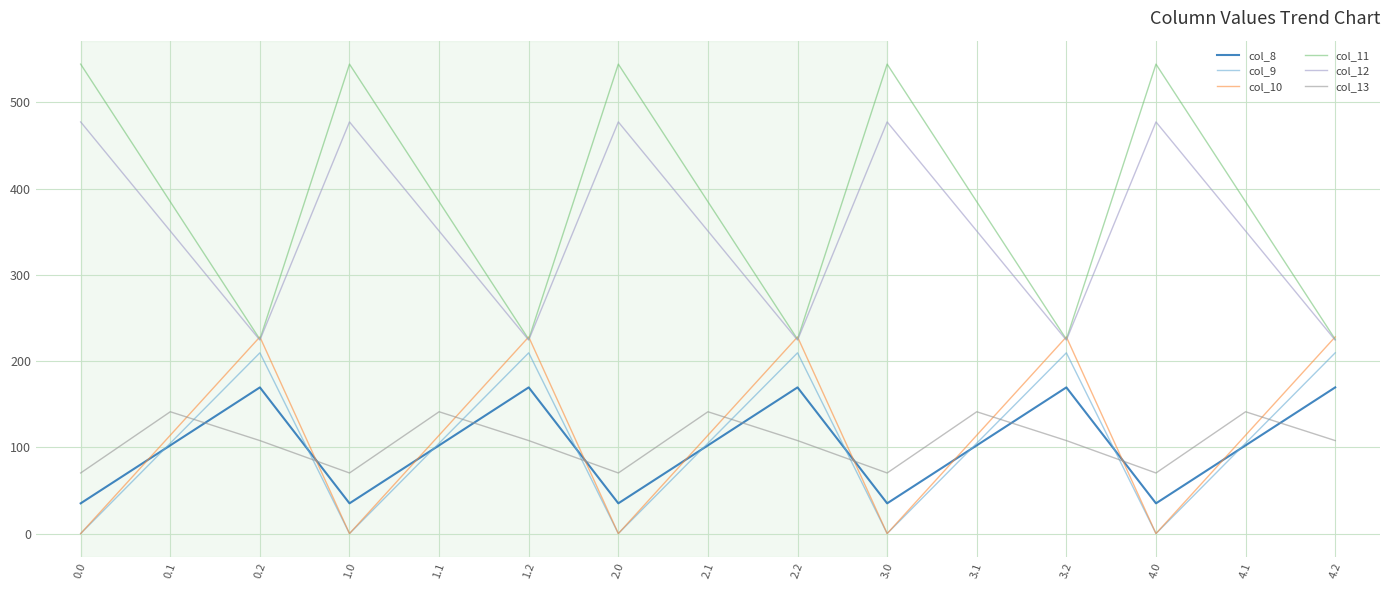

Reading left to right, extract all data points from this chart.

col_8: 35.0	102.3	169.5	35.0	102.3	169.5	35.0	102.3	169.5	35.0	102.3	169.5	35.0	102.3	169.5
col_9: 0.0	104.8	209.6	0.0	104.8	209.6	0.0	104.8	209.6	0.0	104.8	209.6	0.0	104.8	209.6
col_10: 0.0	114.0	228.0	0.0	114.0	228.0	0.0	114.0	228.0	0.0	114.0	228.0	0.0	114.0	228.0
col_11: 544.3	384.7	225.2	544.3	384.7	225.2	544.3	384.7	225.2	544.3	384.7	225.2	544.3	384.7	225.2
col_12: 477.2	350.8	224.3	477.2	350.8	224.3	477.2	350.8	224.3	477.2	350.8	224.3	477.2	350.8	224.3
col_13: 70.2	141.2	107.8	70.2	141.2	107.8	70.2	141.2	107.8	70.2	141.2	107.8	70.2	141.2	107.8